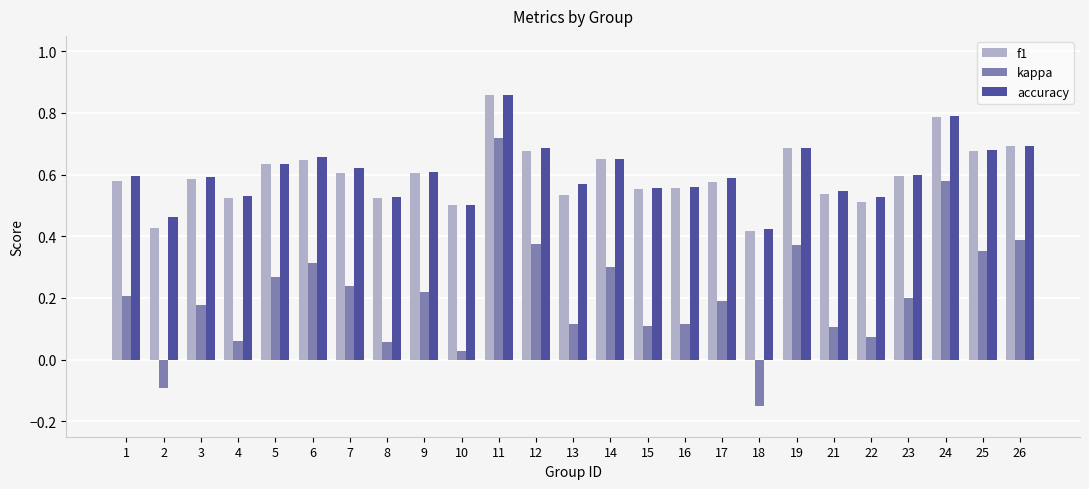

How many values in the kappa series are below 0?

2